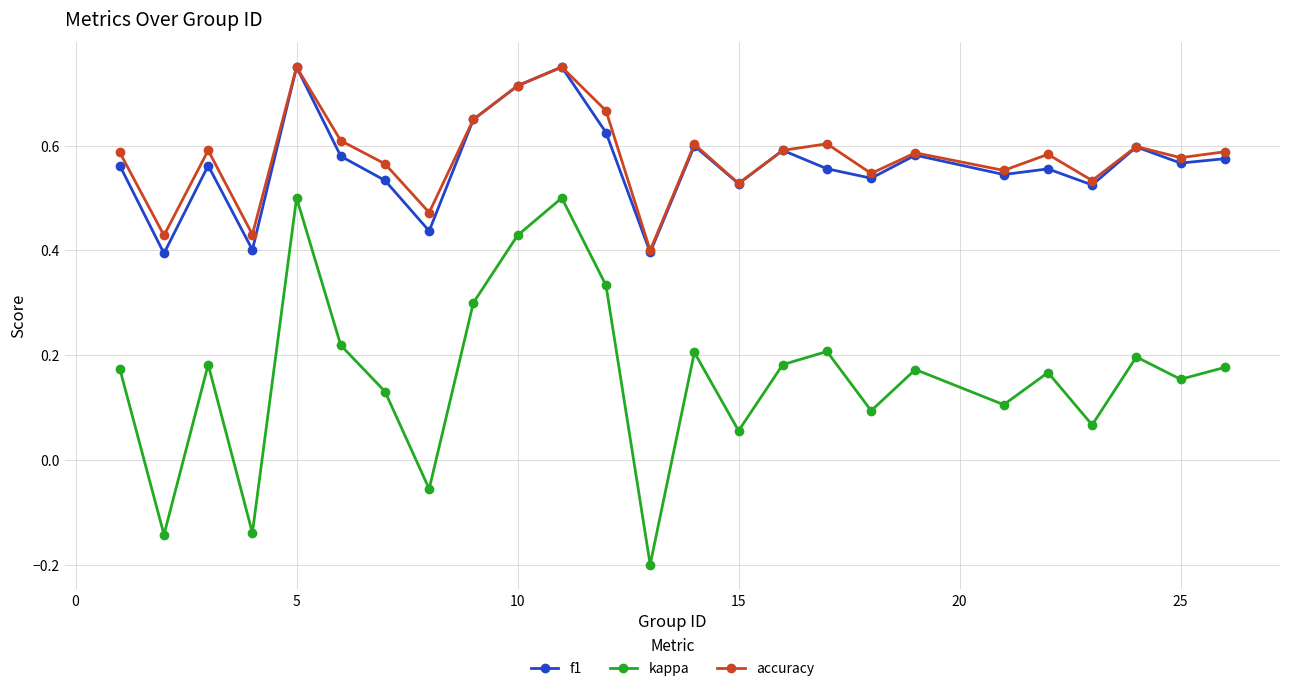

How many distinct data groups are displayed?

3